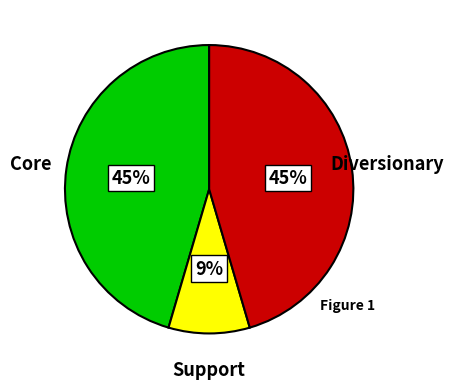

To the nearest percent, what is the average slice percentage?

33%